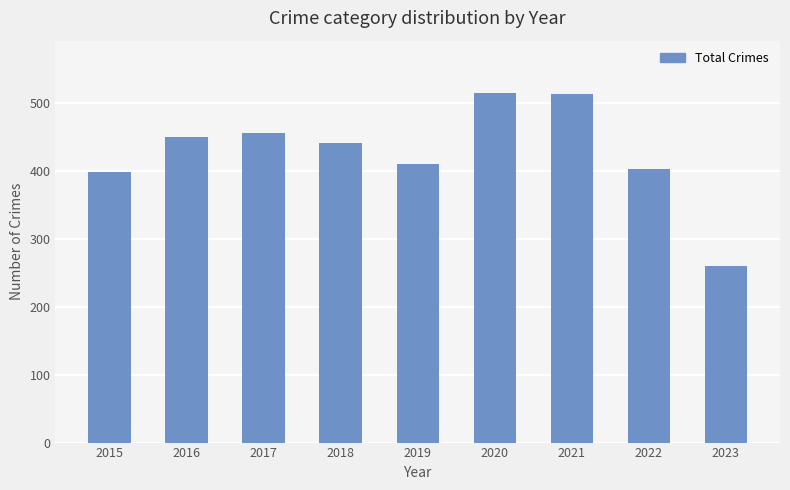

What value does the data have at 2023, to the nearest 10?

260